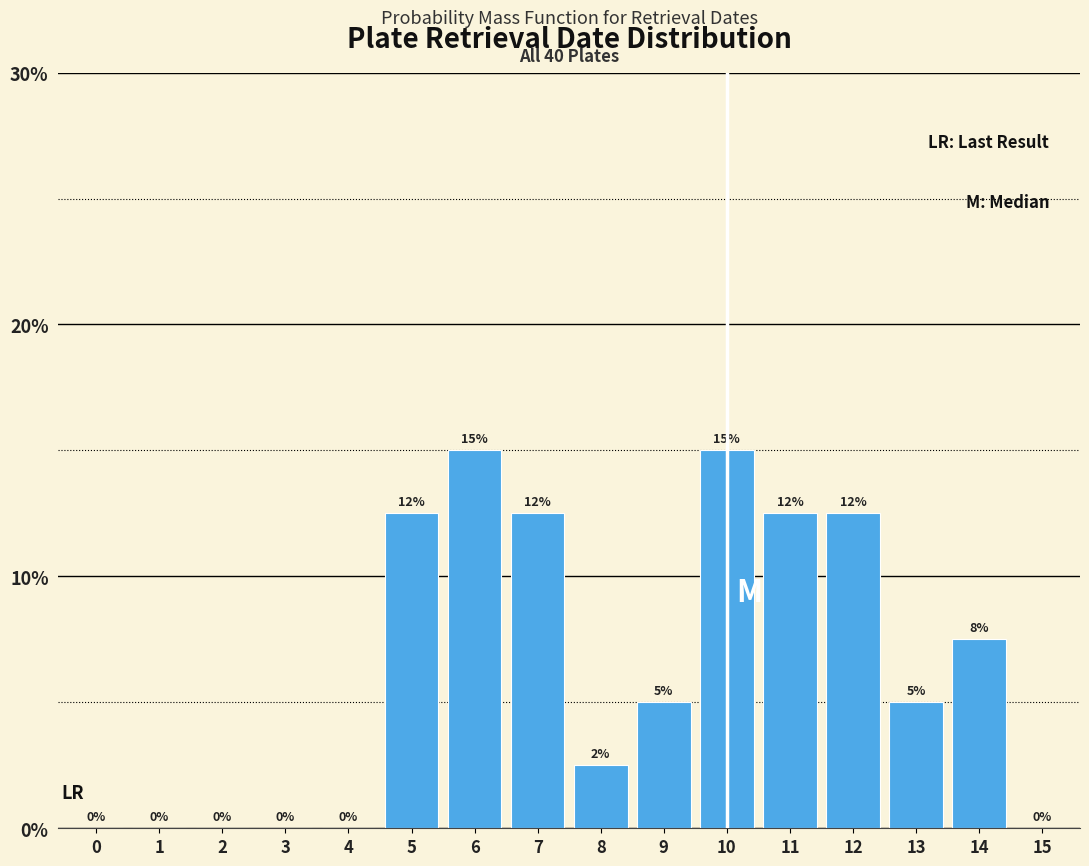

Are the bars horizontal?

No